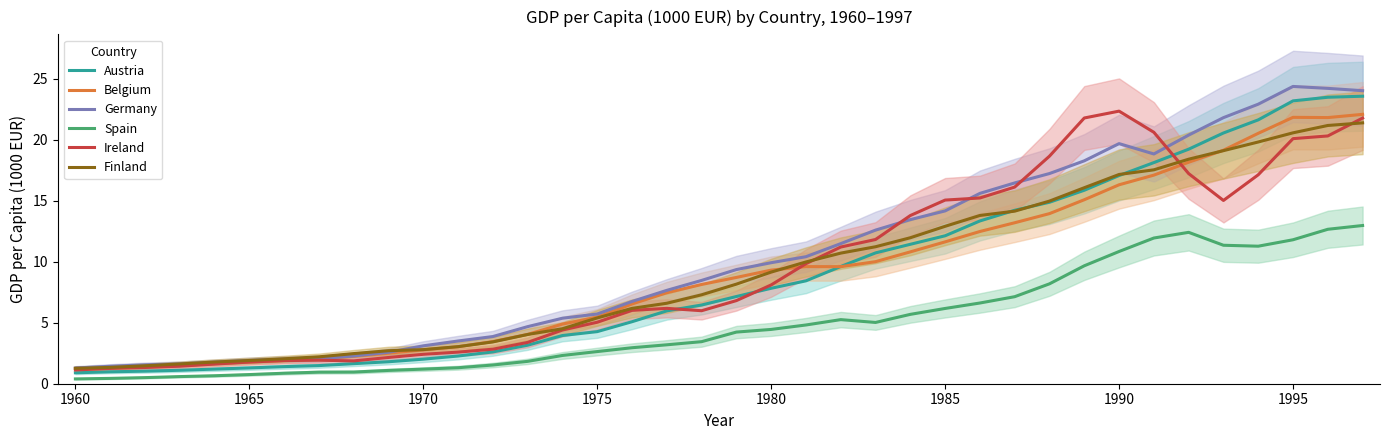

True or false: Spain and Germany cross at least once.

False